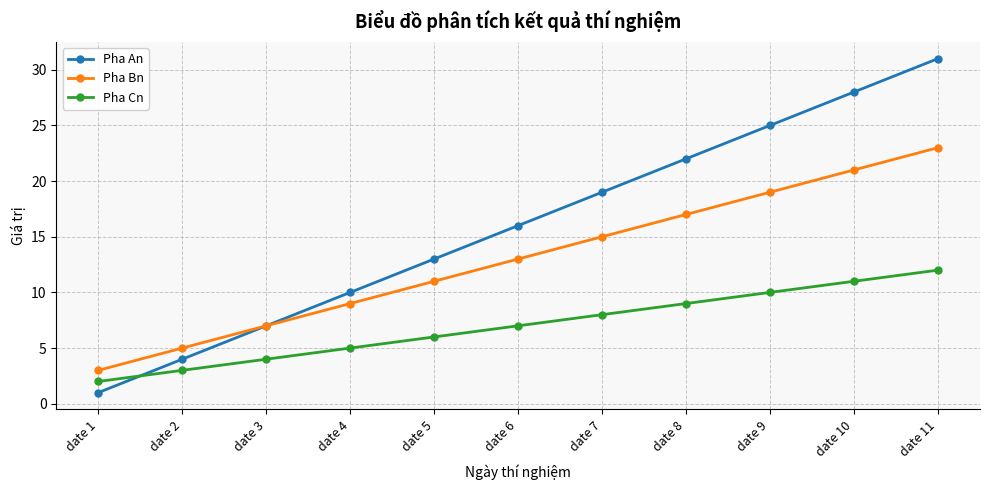

Count the Pha Bn values in the range 7 to 19.

7